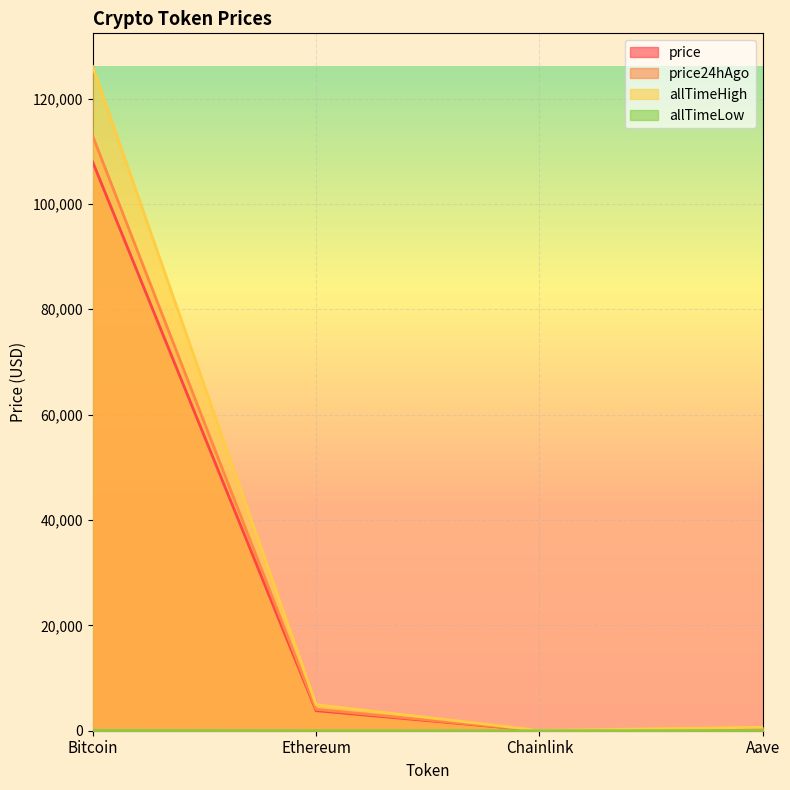

What is the minimum value for allTimeHigh?

52.7